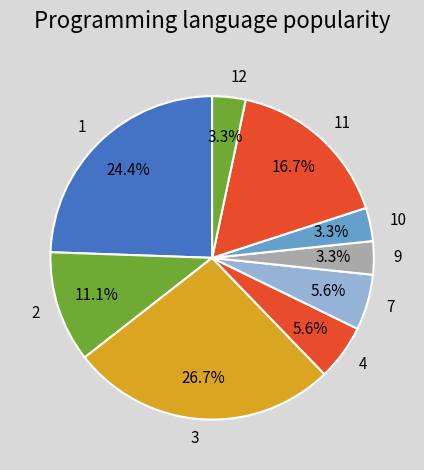

To the nearest percent, what is the combined percentage of 12 and 11?

20%